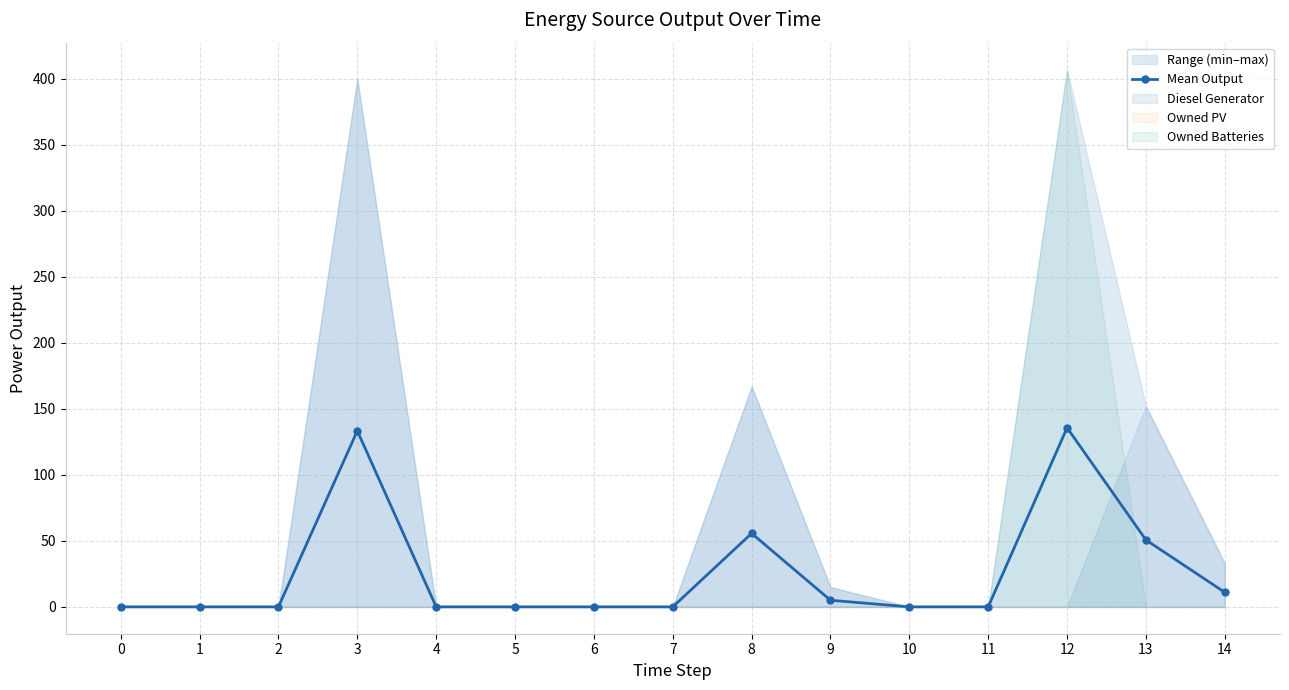

True or false: there are more than 0 points higher than both neighbors.

True